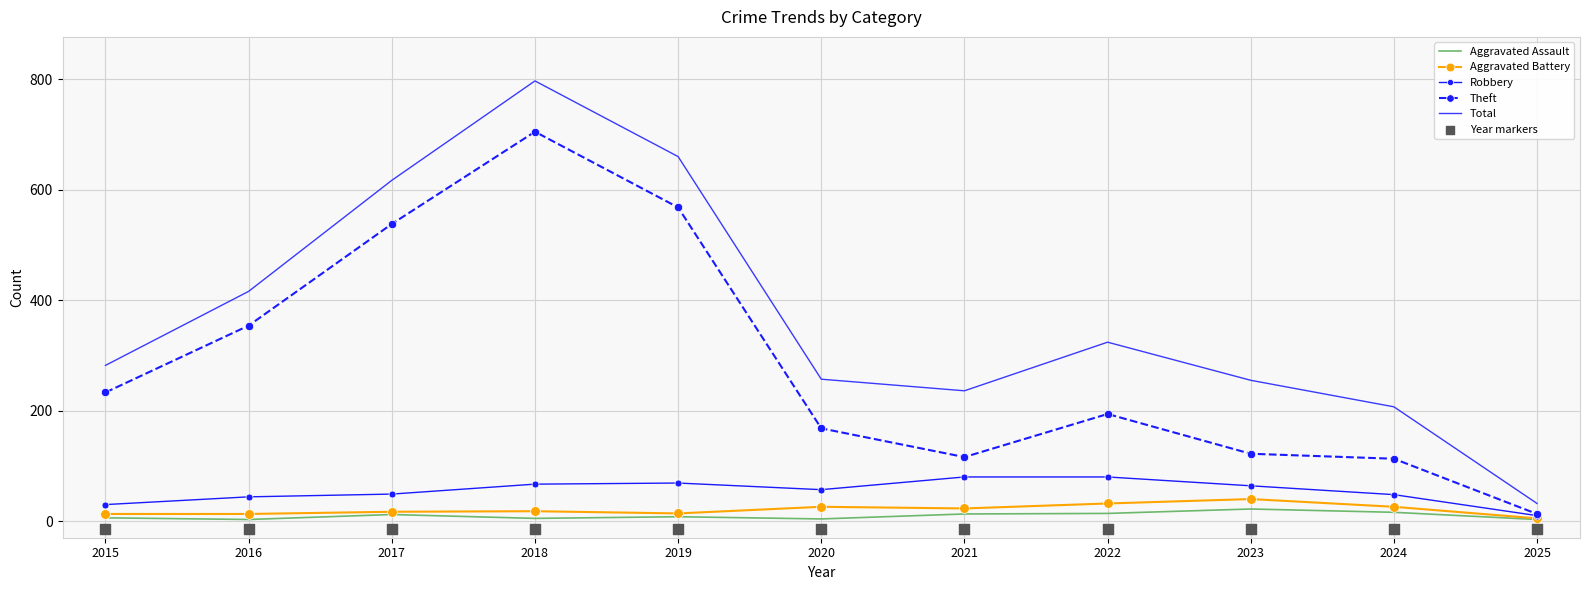

Is the value of Aggravated Assault at 2020 greater than the value of Year markers at 2019?

Yes